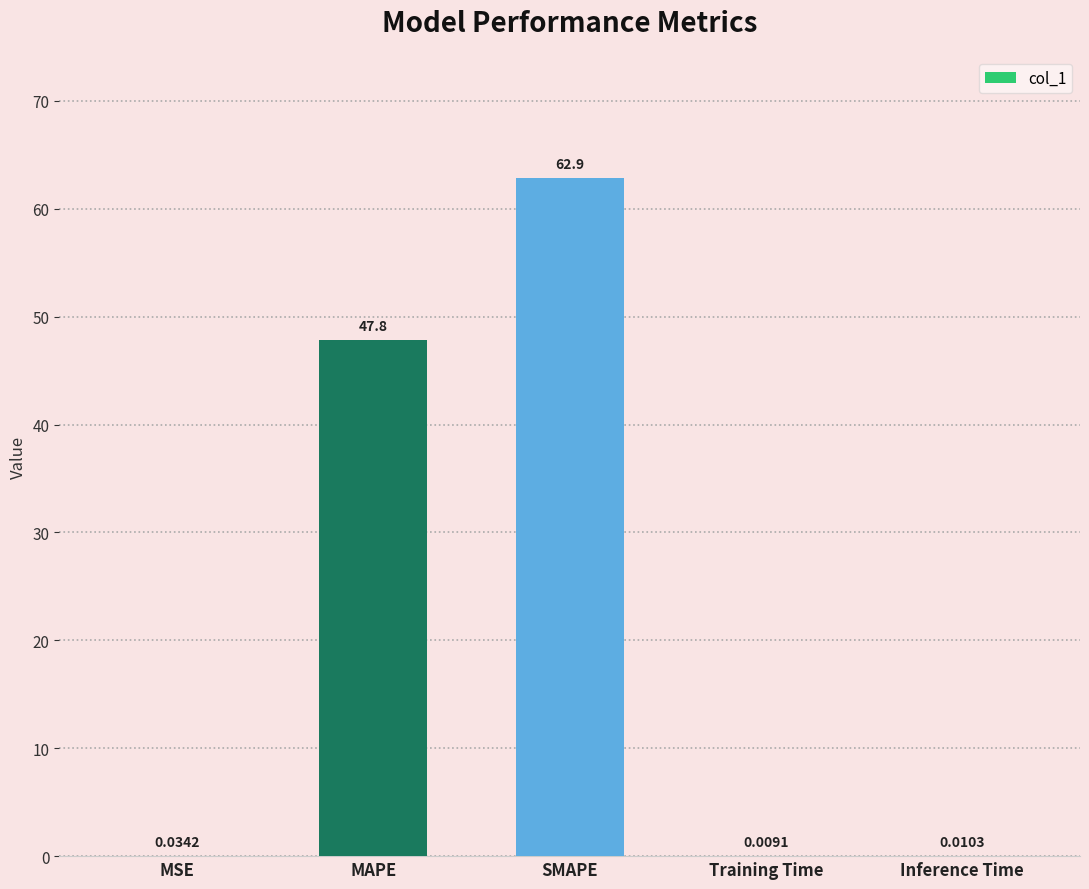

Between MSE and SMAPE, which is larger?

SMAPE